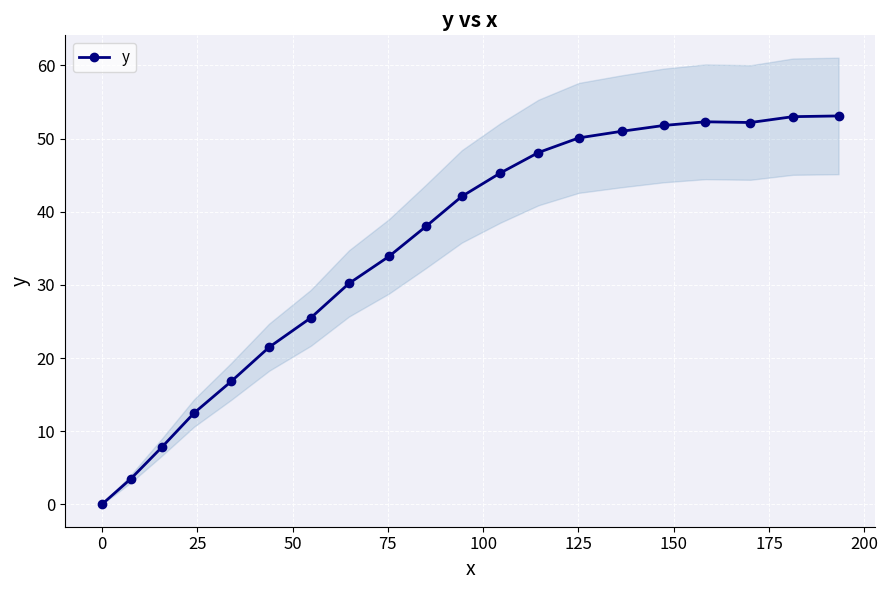

What is the value of the y point at the 15th from the left?

51.0